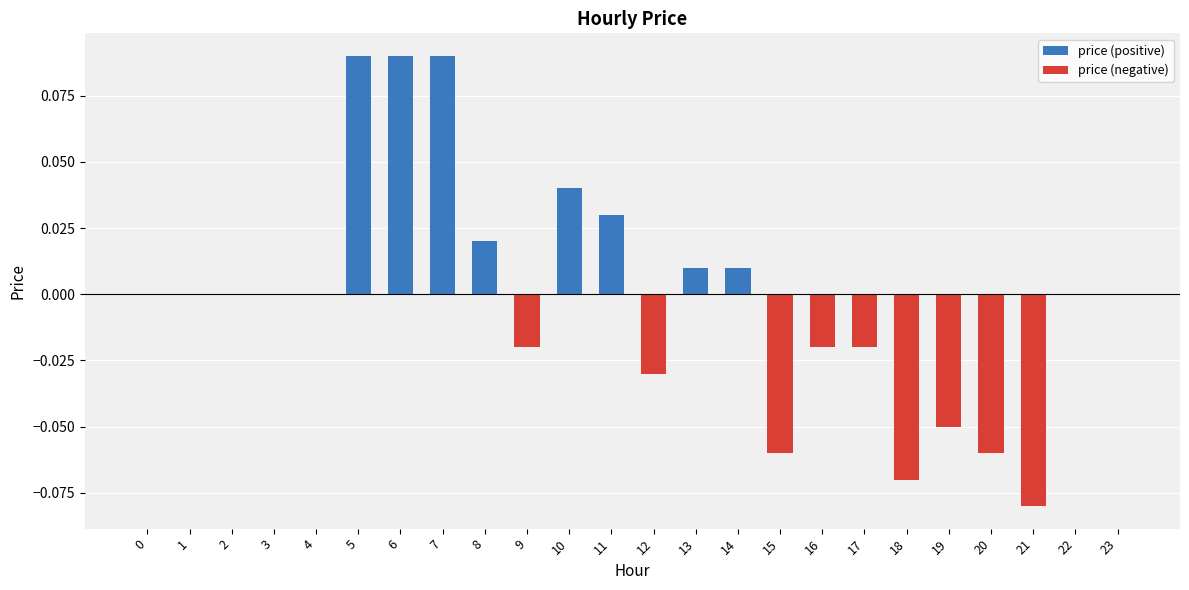

At 23, list the series in order from smallest to largest.

price (positive), price (negative)